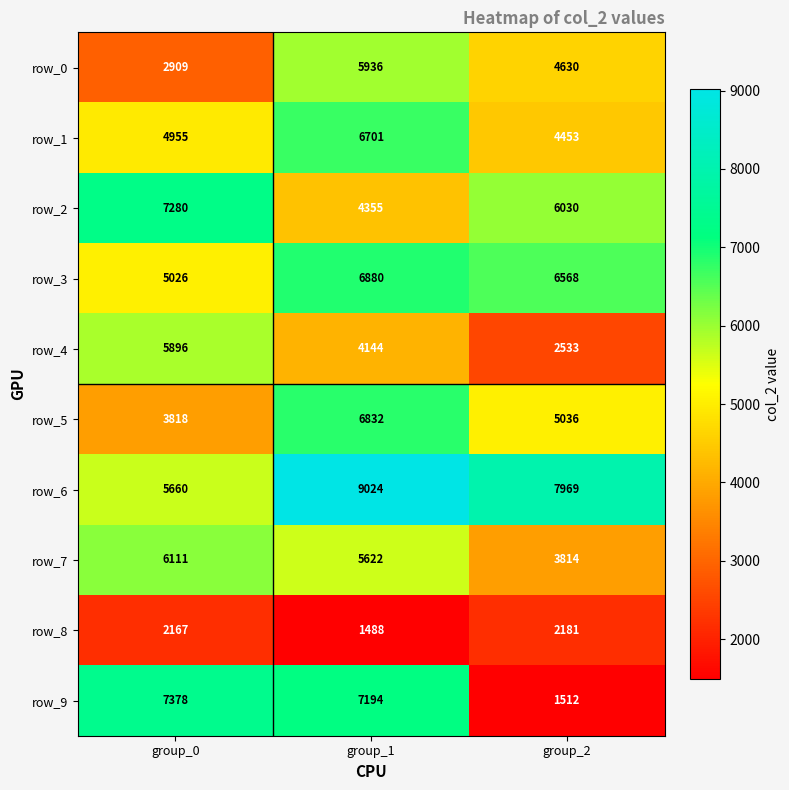

Which series changed the most between group_0 and group_1?

row_6